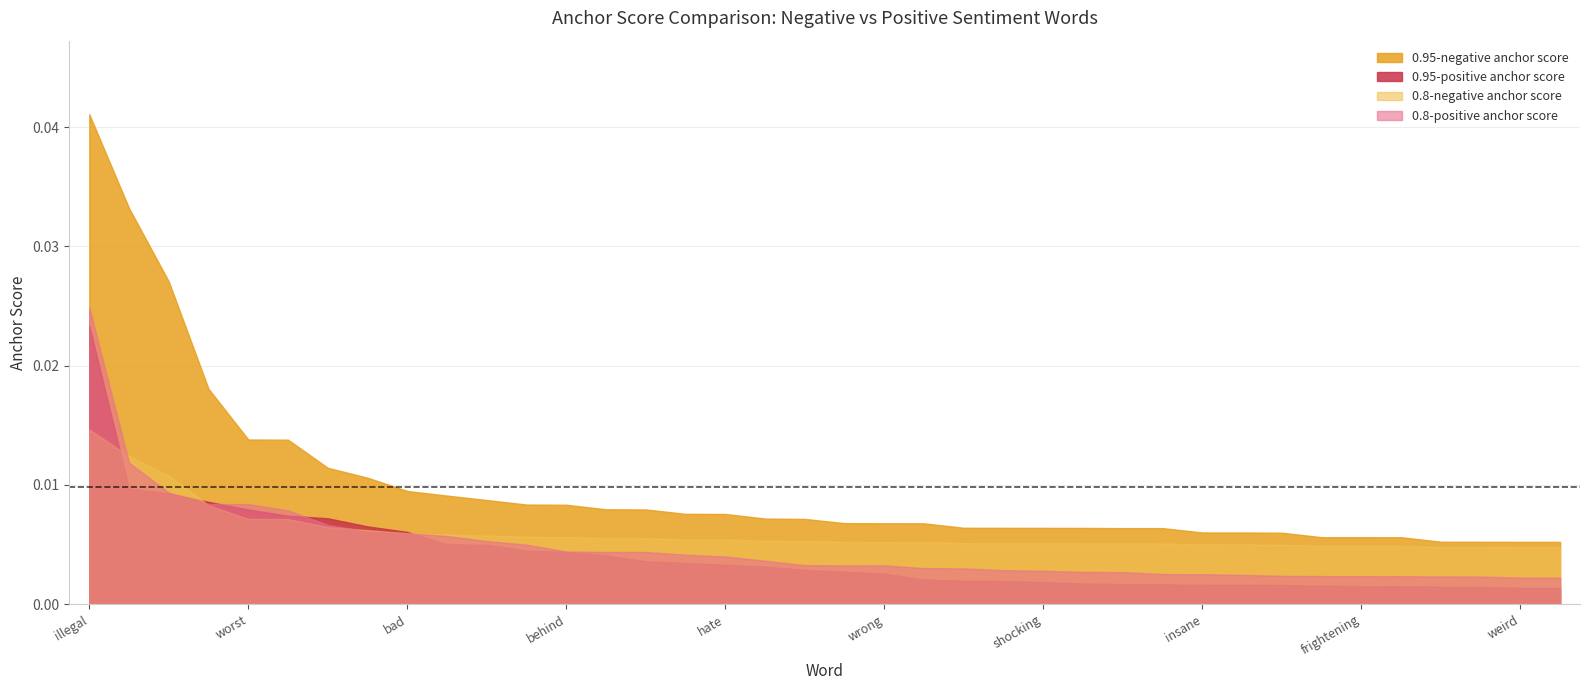

At which category does the chart reach its minimum across all series?

weird